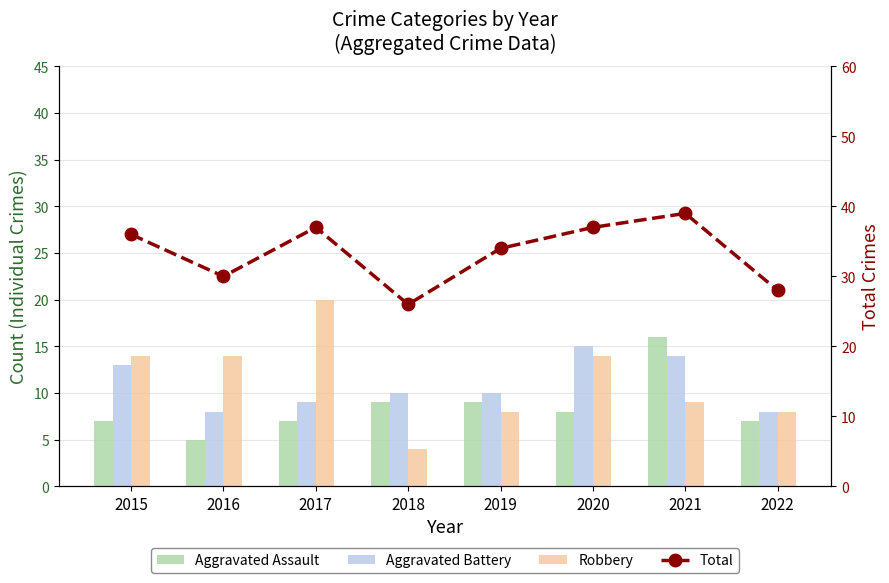

How many data points in Robbery are above 14?

1